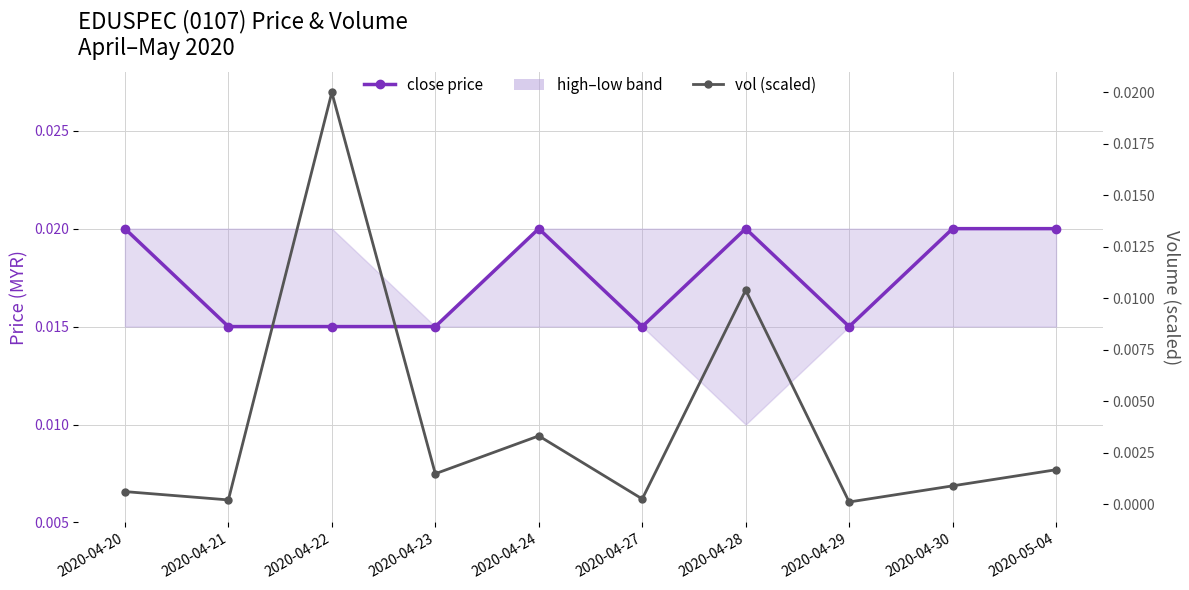

The vol (scaled) series shows 0.0 at 2020-04-30. True or false?

True